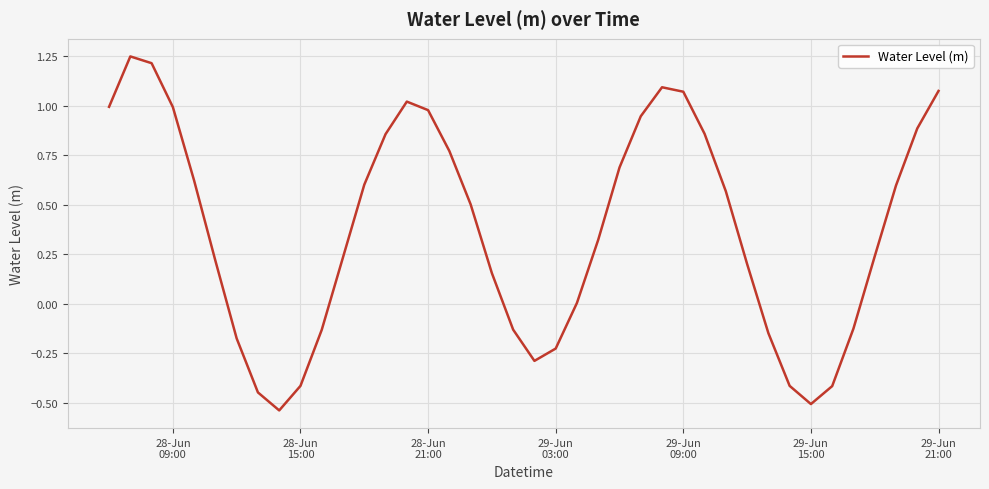

What is the difference between the maximum and minimum values?

1.8